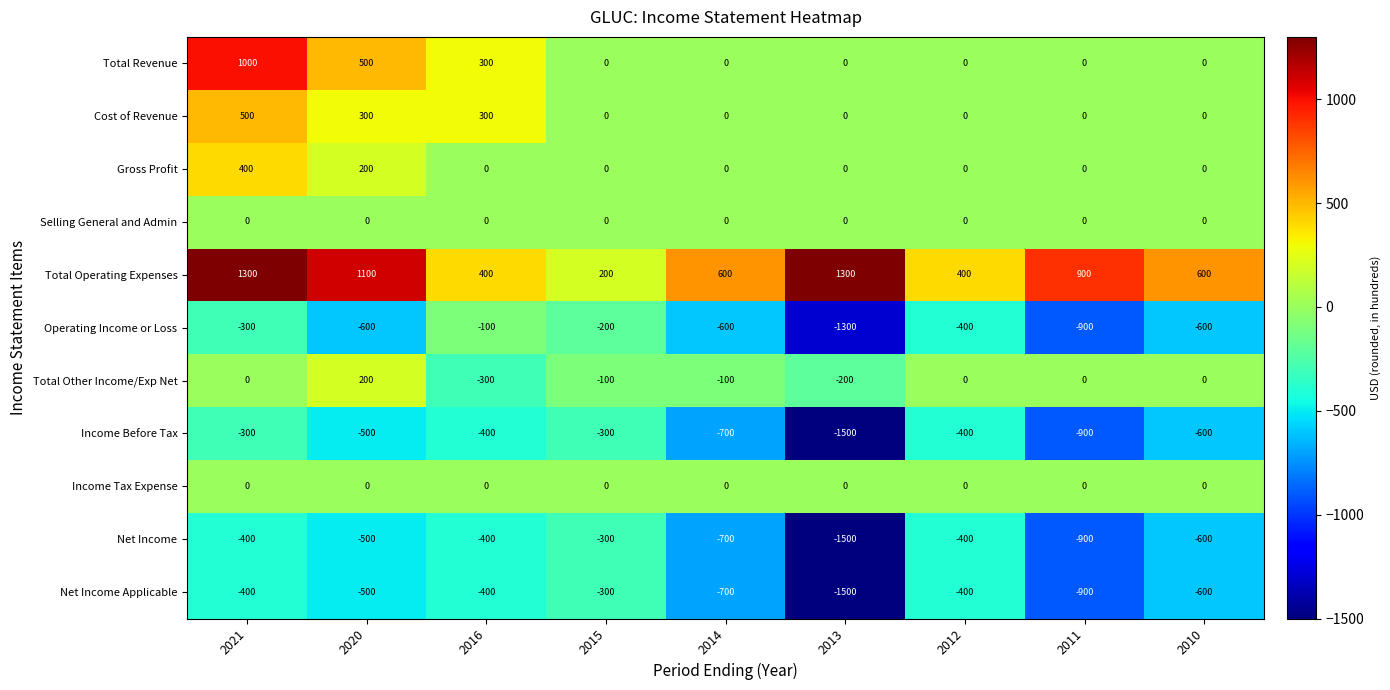

What is the difference between the Income Before Tax values at 2021 and 2011?

600